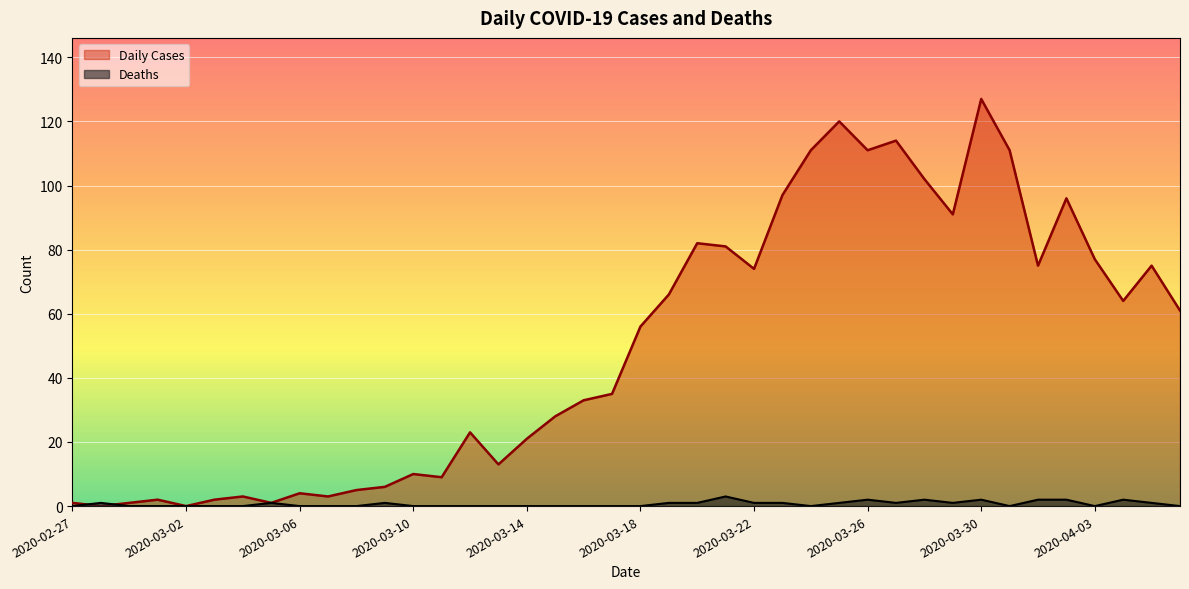

Rank the categories by Deaths value from lowest to highest.

2020-02-27, 2020-02-29, 2020-03-01, 2020-03-02, 2020-03-03, 2020-03-04, 2020-03-06, 2020-03-07, 2020-03-08, 2020-03-10, 2020-03-11, 2020-03-12, 2020-03-13, 2020-03-14, 2020-03-15, 2020-03-16, 2020-03-17, 2020-03-18, 2020-03-24, 2020-03-31, 2020-04-03, 2020-04-06, 2020-02-28, 2020-03-05, 2020-03-09, 2020-03-19, 2020-03-20, 2020-03-22, 2020-03-23, 2020-03-25, 2020-03-27, 2020-03-29, 2020-04-05, 2020-03-26, 2020-03-28, 2020-03-30, 2020-04-01, 2020-04-02, 2020-04-04, 2020-03-21